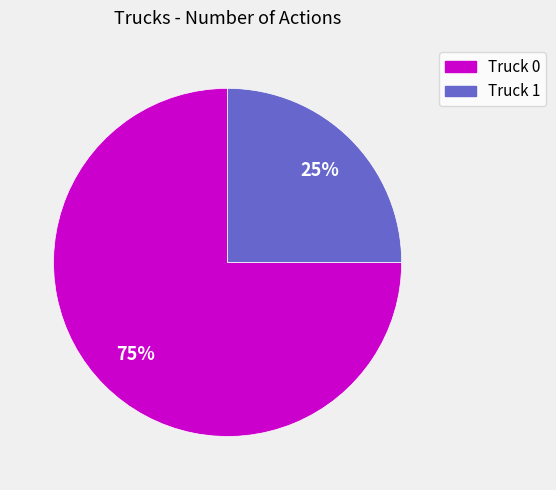

The Truck 1 slice represents 37% of the pie. True or false?

False